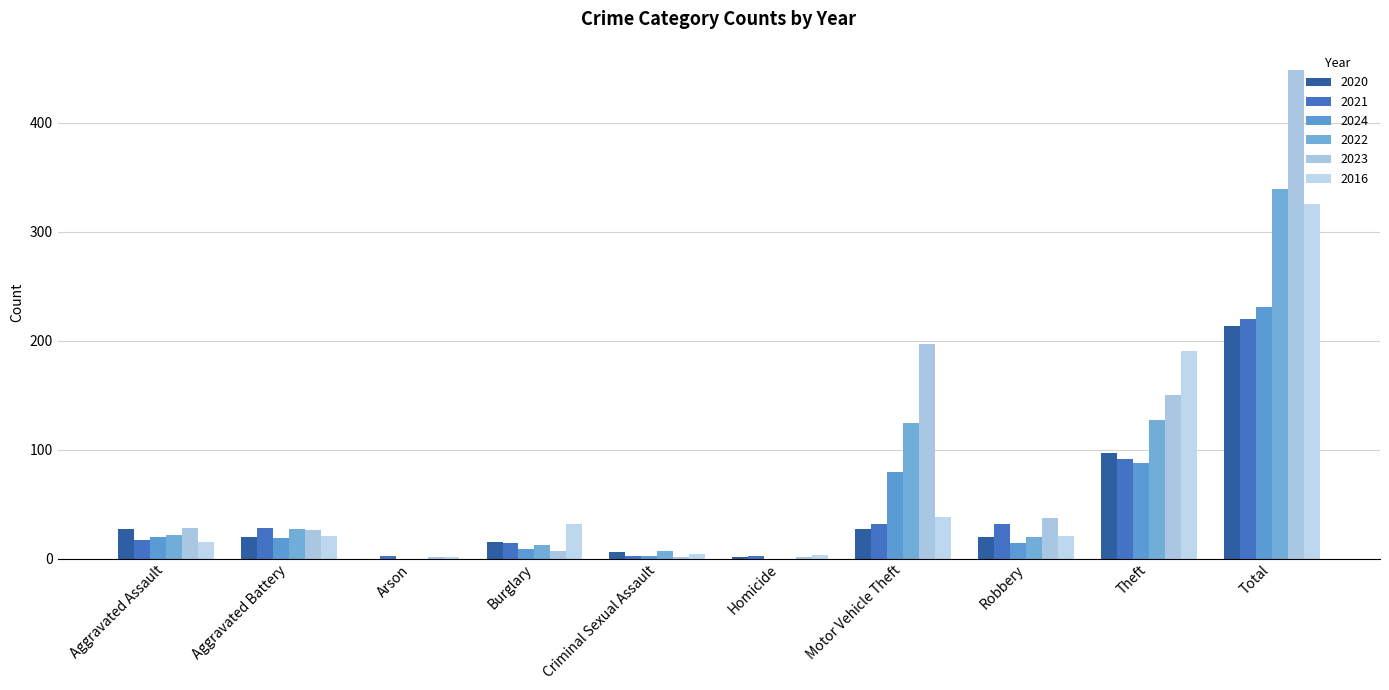

How many categories are shown in the chart?

10